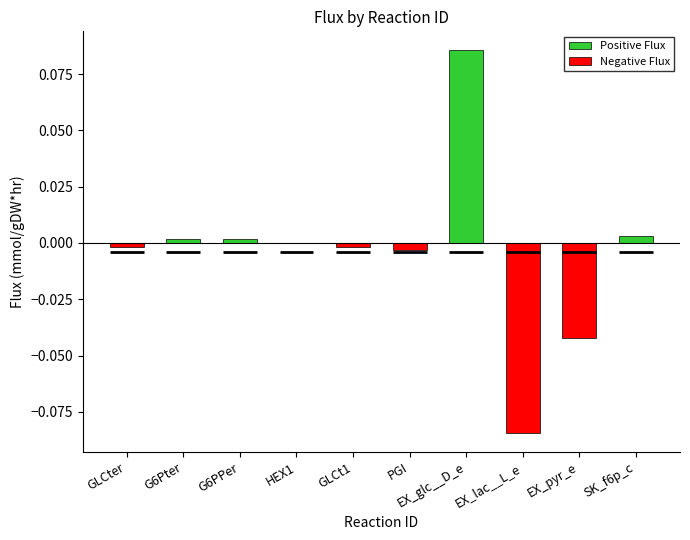

How many series are shown in this chart?

2